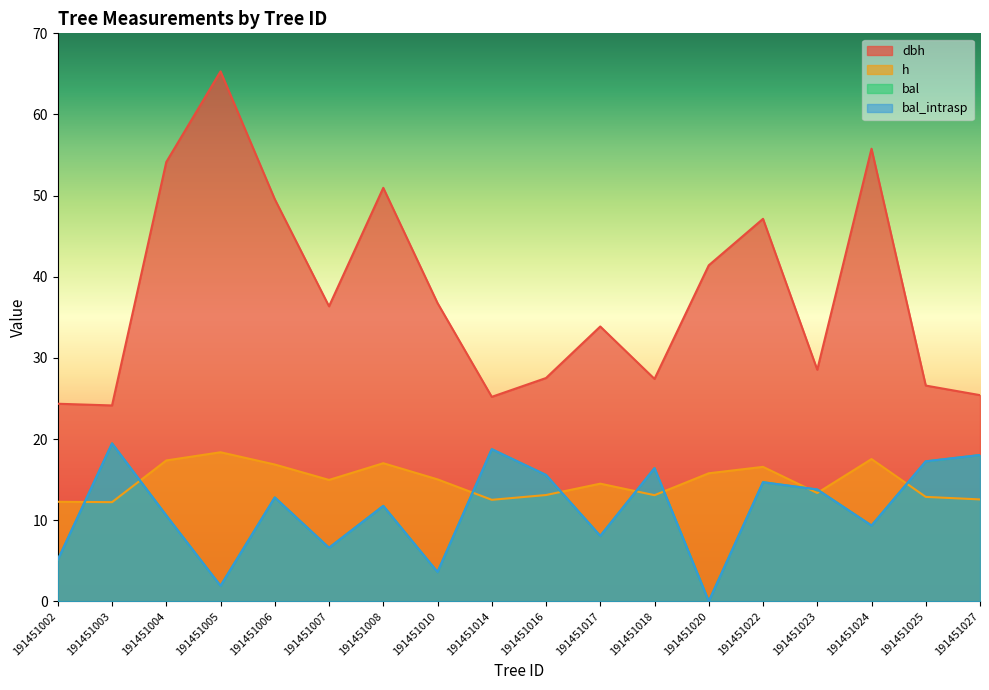

How many interior local valleys does the bal series have?

6